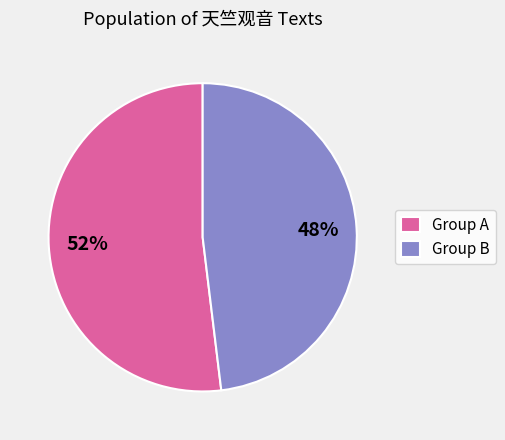

To the nearest percent, what percentage of the pie is Group A?

52%